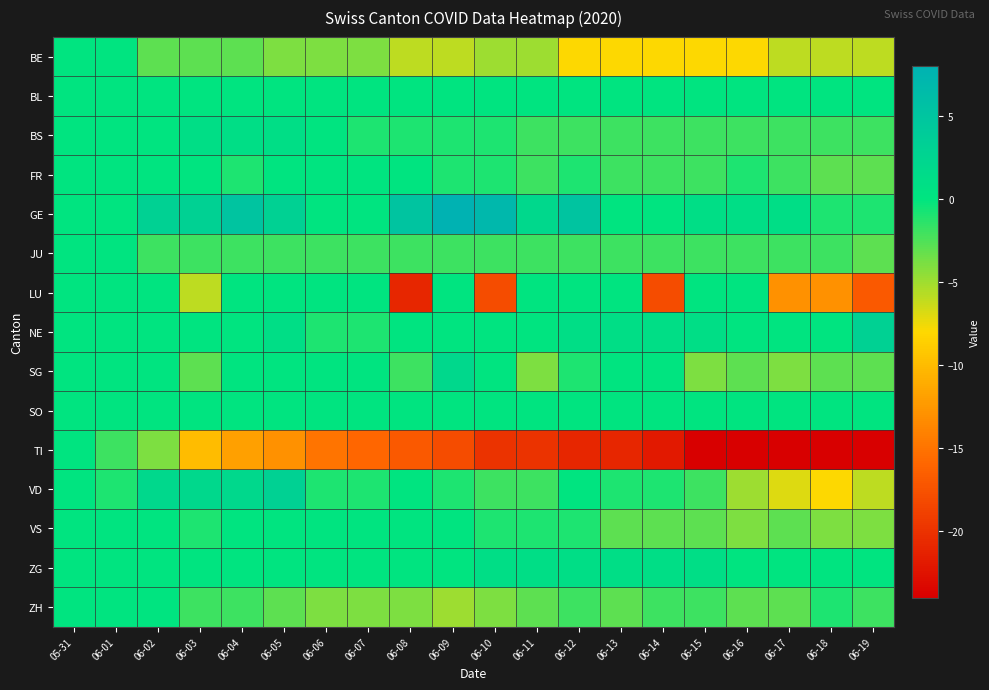

Between 06-03 and 06-13, which series saw the biggest shift?

TI